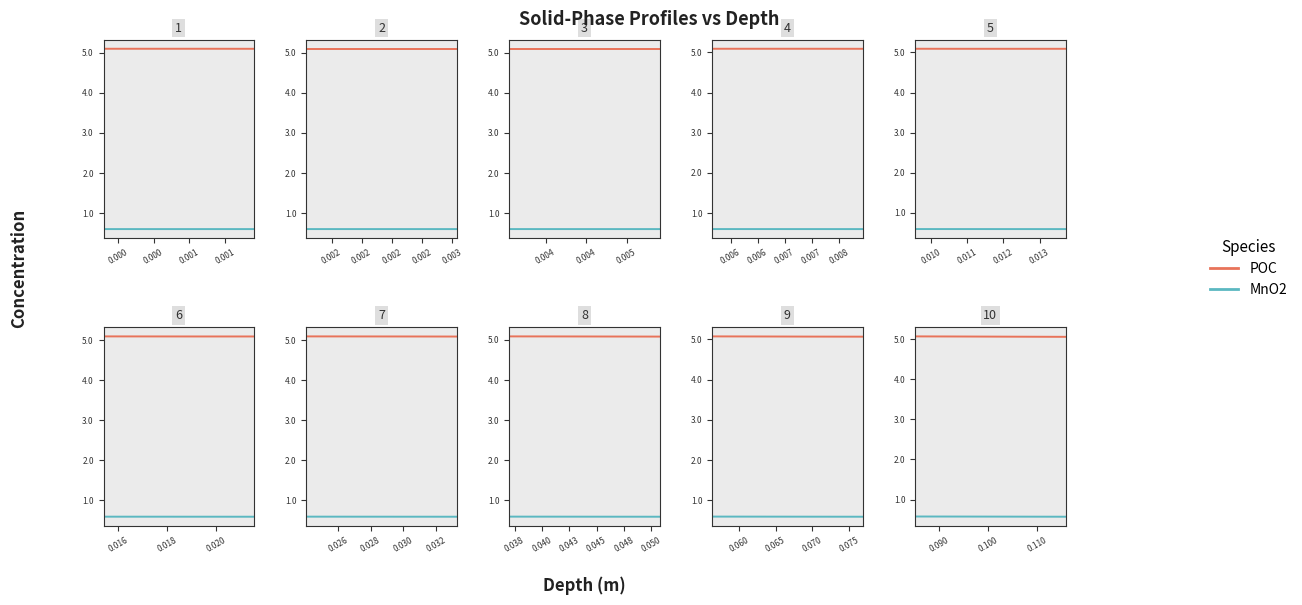

List the series in order of their peak value, highest first.

POC, MnO2